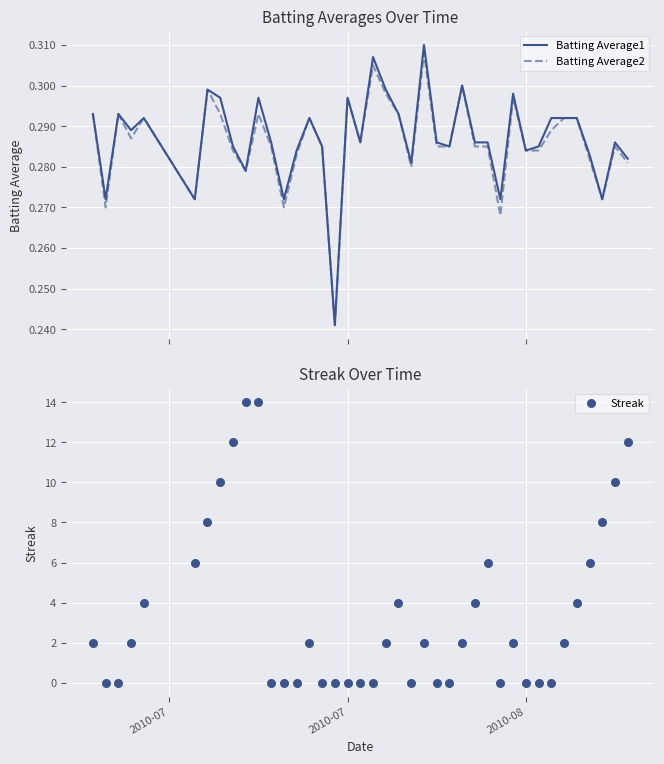

Which series contains the lowest Y value?

Streak